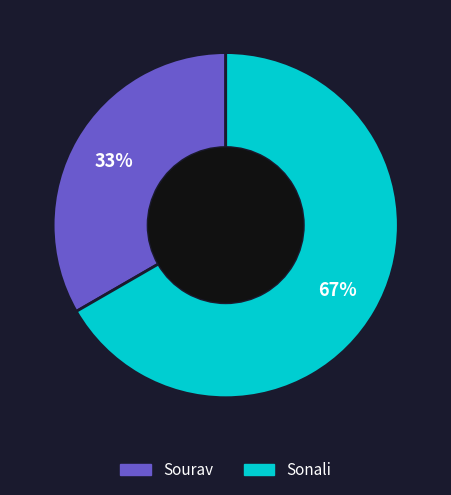

Approximately how many times larger is the value at Sourav compared to Sonali?

0.5